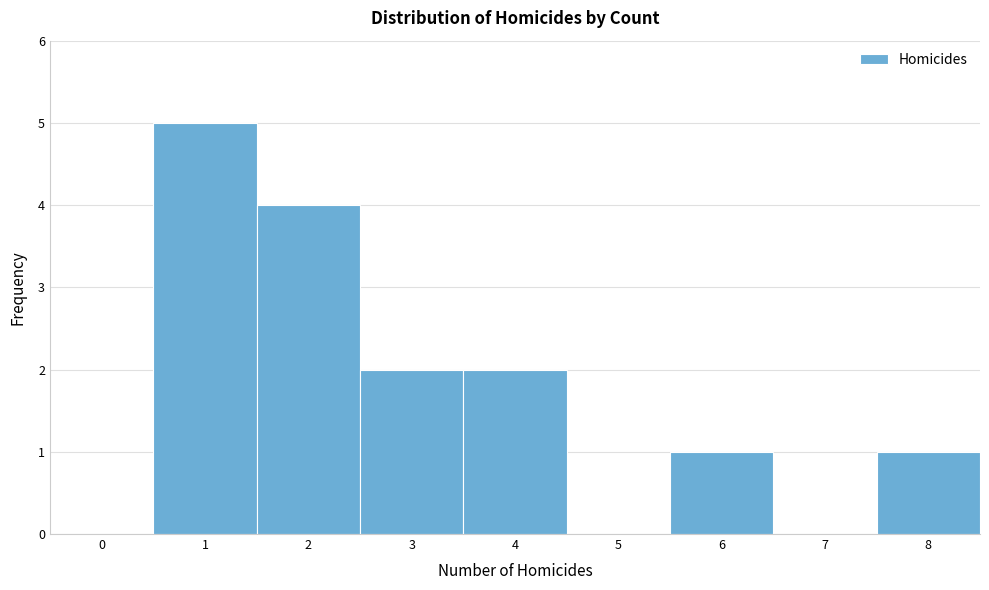

Reading right to left, transcribe all the data shown in this chart.

8=1	7=0	6=1	5=0	4=2	3=2	2=4	1=5	0=0